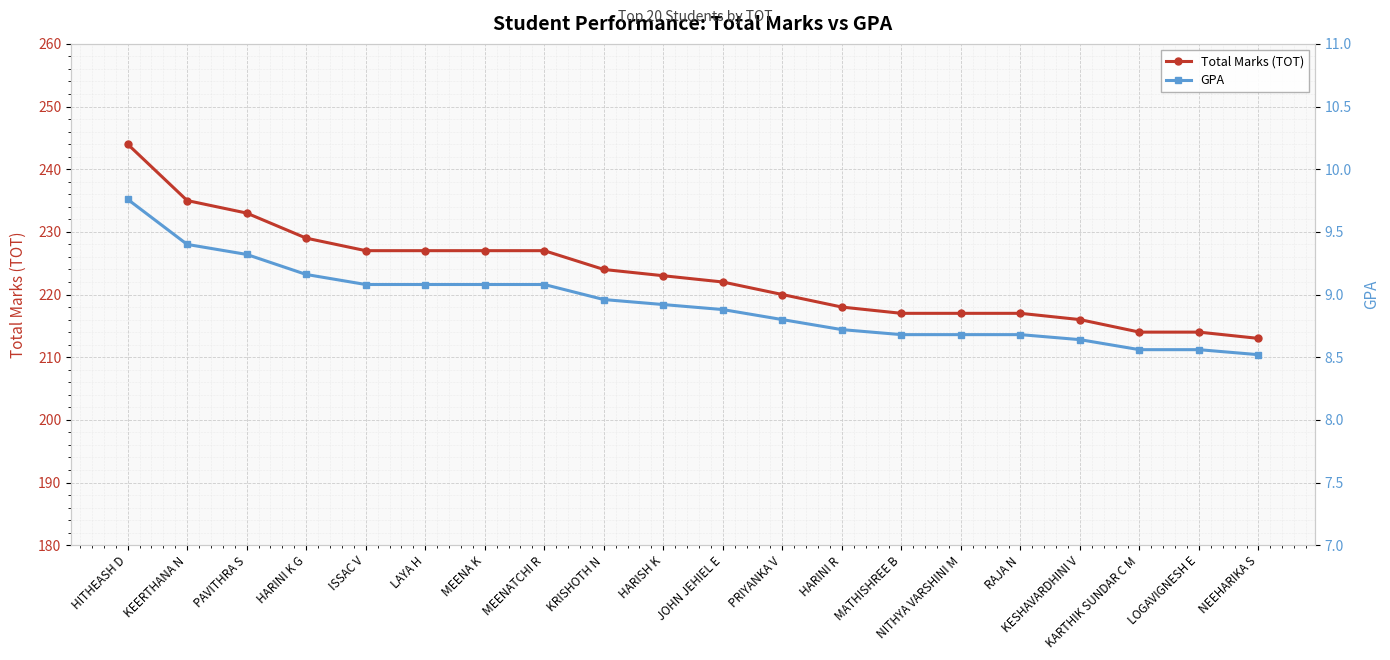

What is the difference between the maximum and second lowest values in the GPA series?

1.2